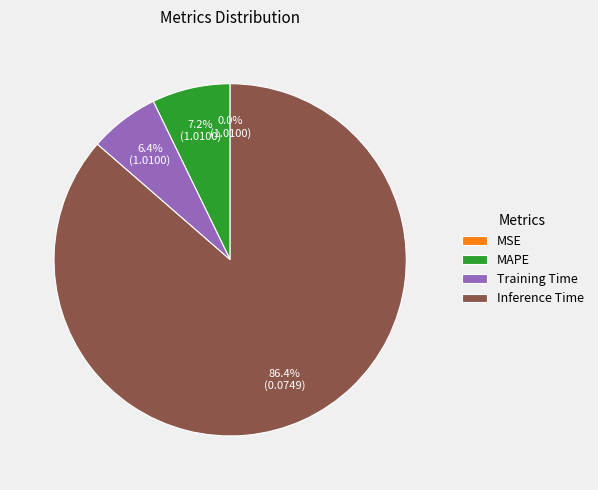

Does Inference Time represent more than half of the total?

Yes